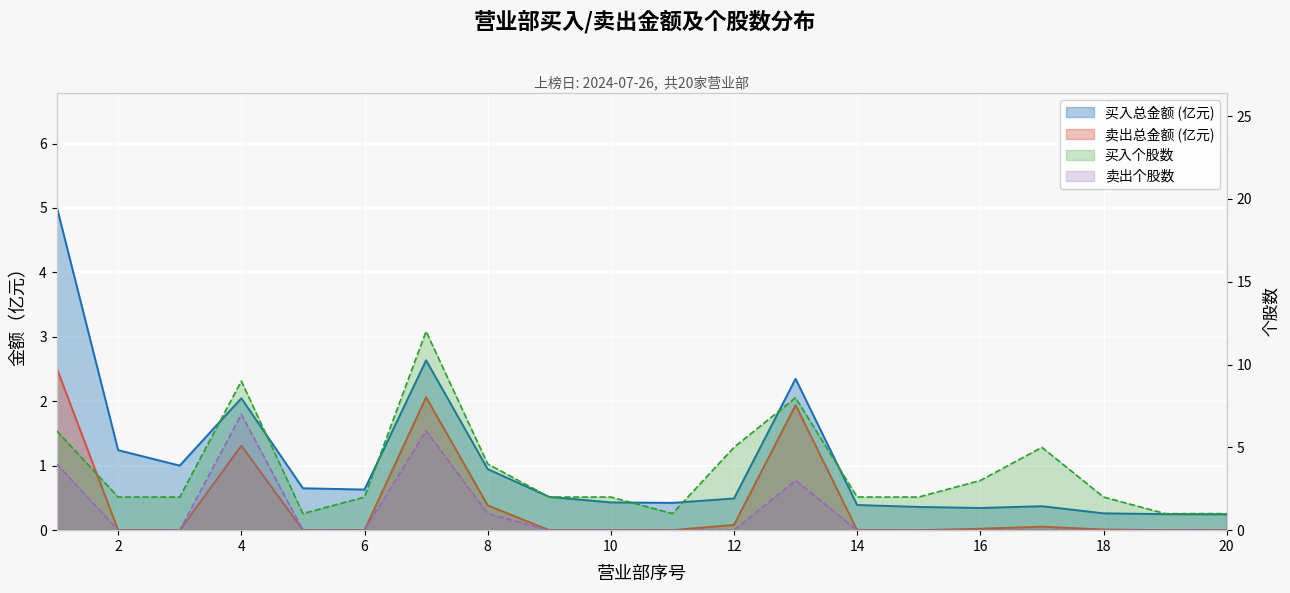

What is the total value across all series at 13?

15.3